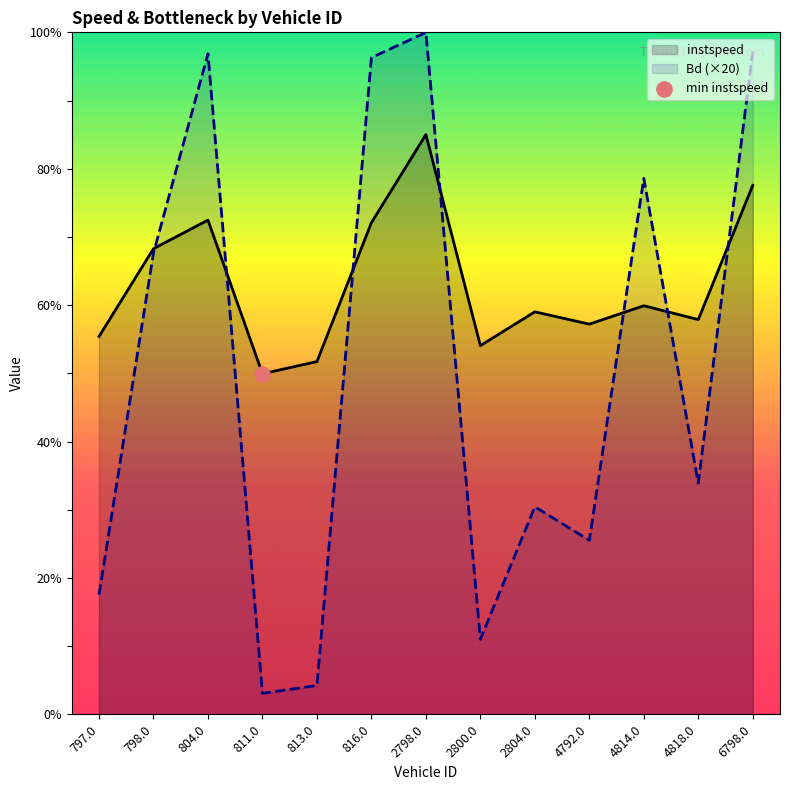

What are all the series names shown in the legend?

instspeed, Bd (×20)